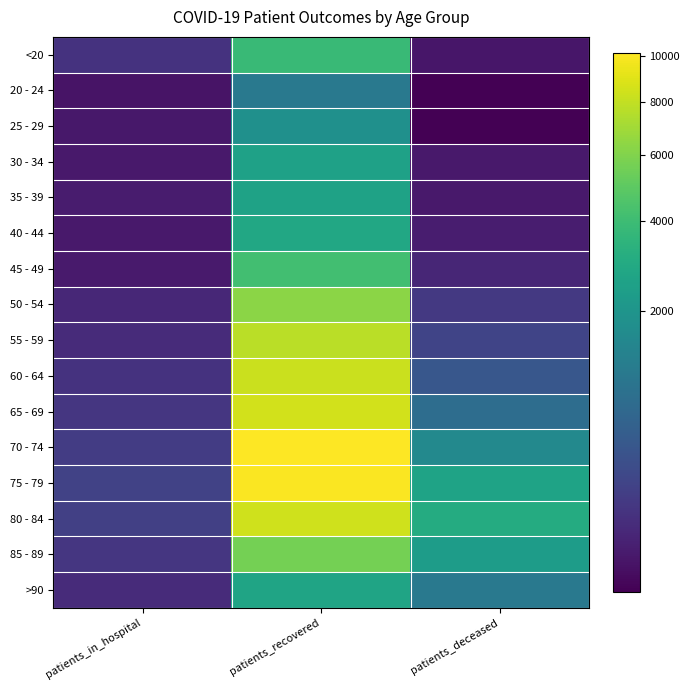

Count the number of categories in the chart.

3